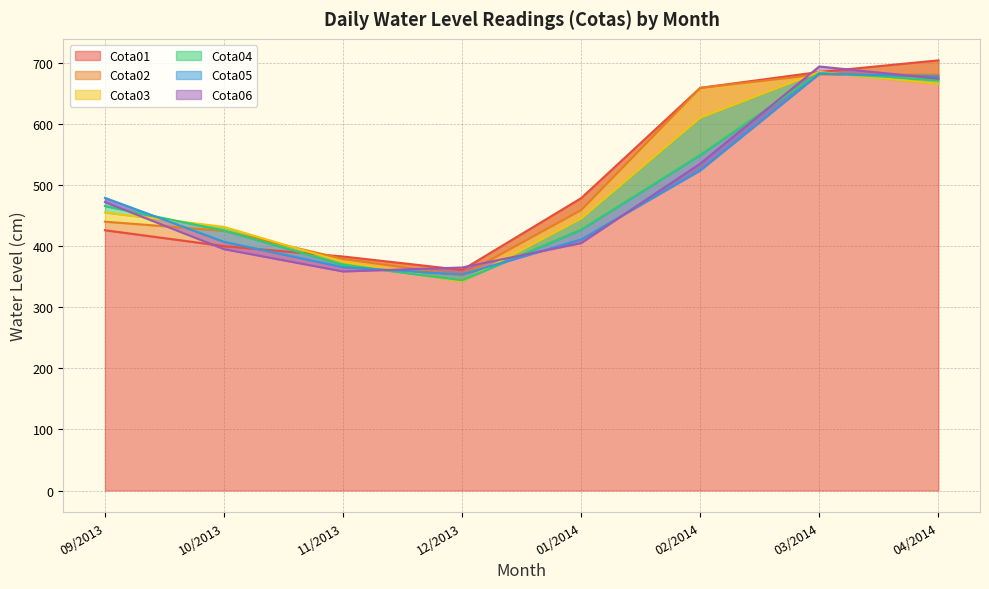

True or false: Cota01 and Cota06 intersect in this chart.

True